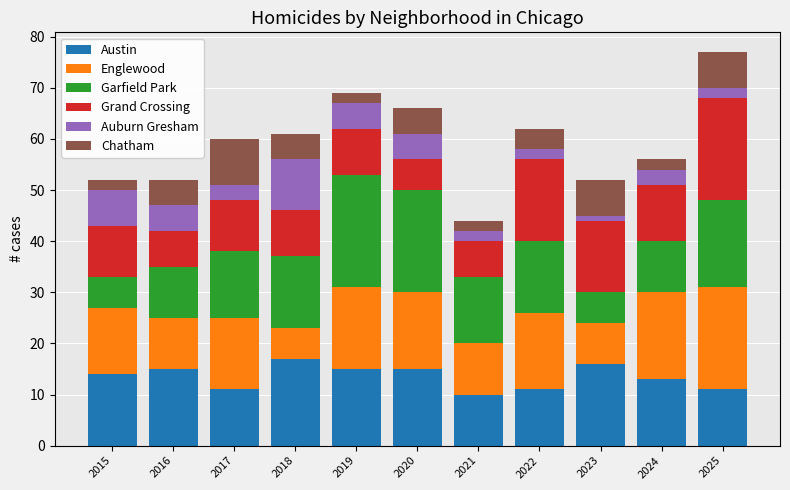

What is the difference between the maximum and minimum values in the Austin series?

7